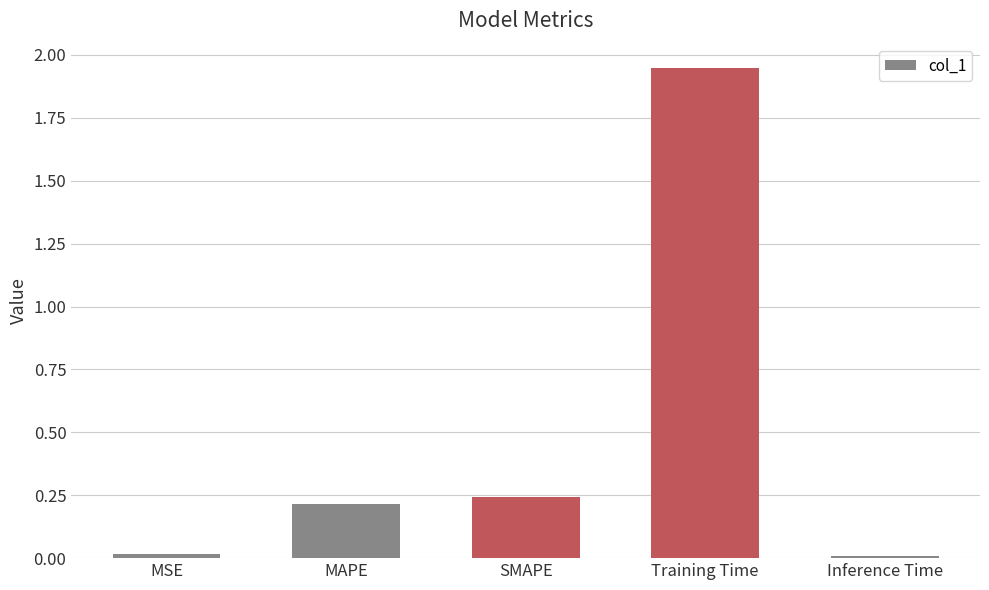

What is the average value?

0.5